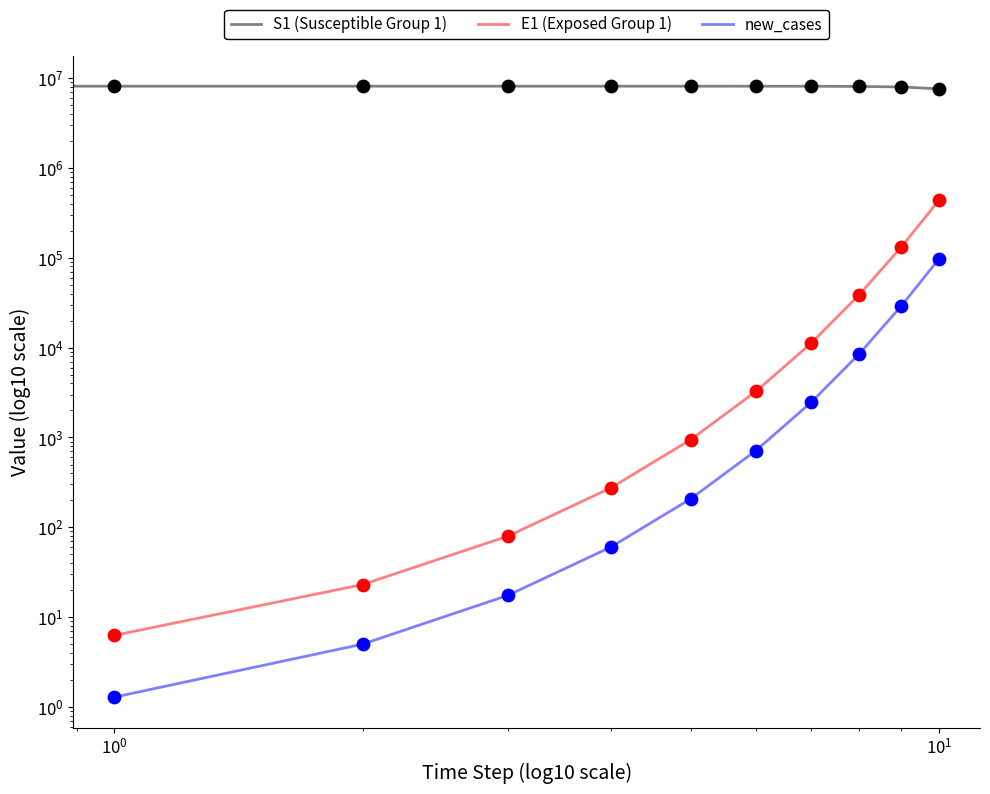

Which series has the largest total across all categories?

S1